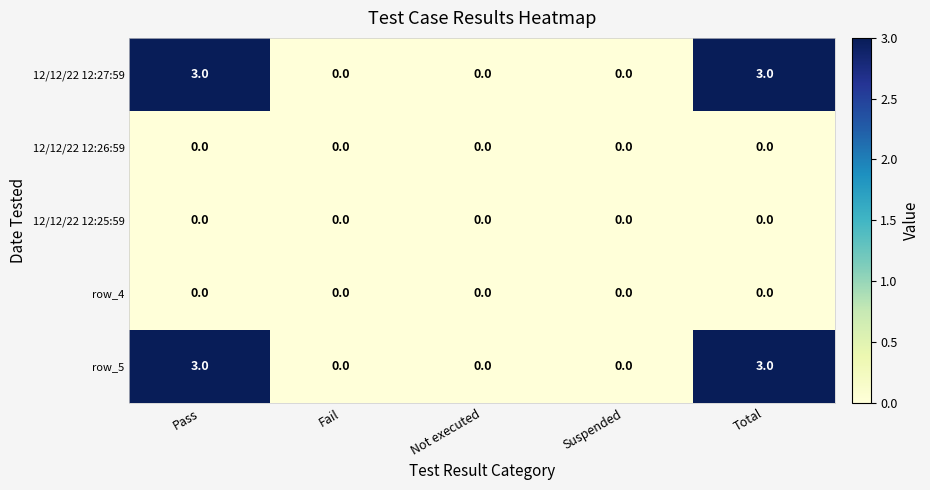

Reading left to right, extract all data points from this chart.

12/12/22 12:27:59: 3	0	0	0	3
12/12/22 12:26:59: 0	0	0	0	0
12/12/22 12:25:59: 0	0	0	0	0
row_4: 0	0	0	0	0
row_5: 3	0	0	0	3